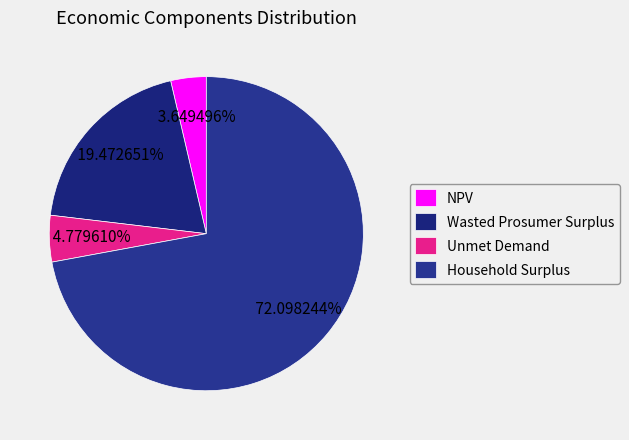

To the nearest percent, what portion does NPV represent?

4%